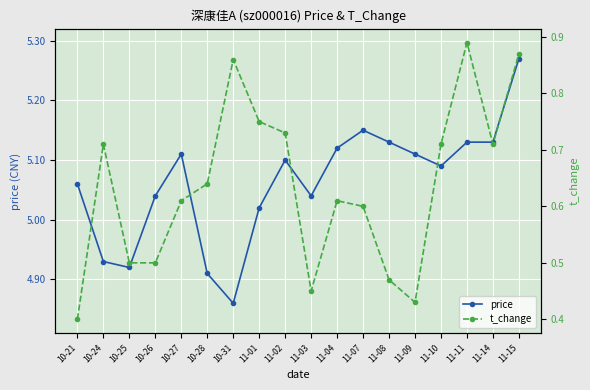

What is the difference between the maximum and minimum values in the price series?

0.4